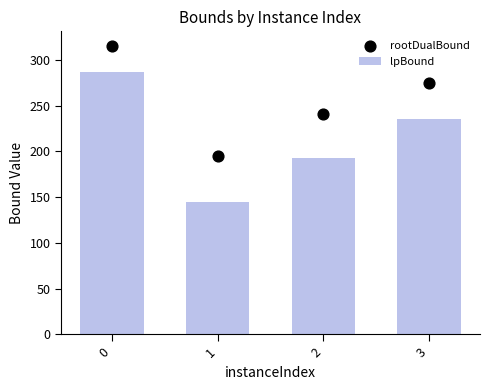

Is the value of lpBound at 2 greater than the value of rootDualBound at 1?

No